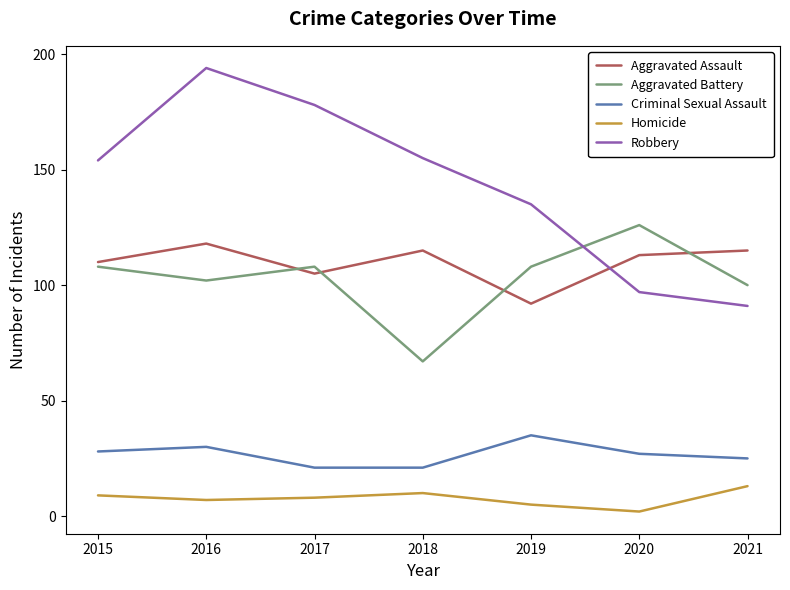

How many lines are shown in the chart?

5